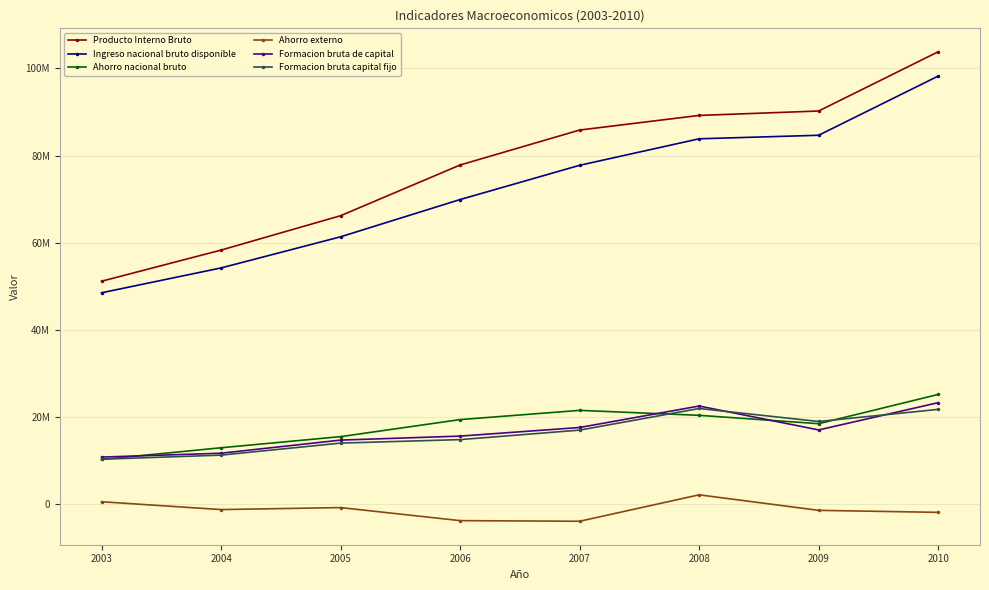

What is the difference between the Formacion bruta capital fijo values at 2007 and 2008?

4962707